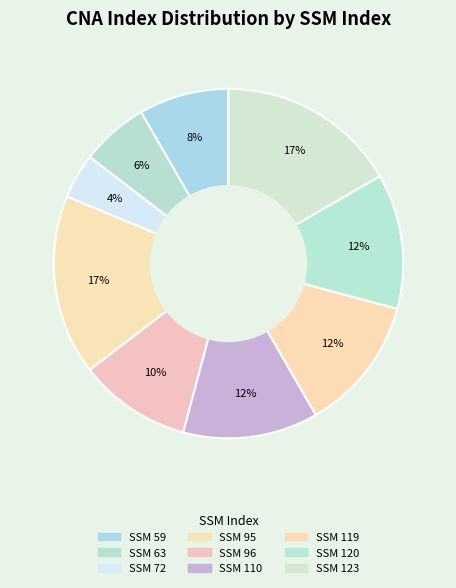

How many segments does this pie chart have?

9